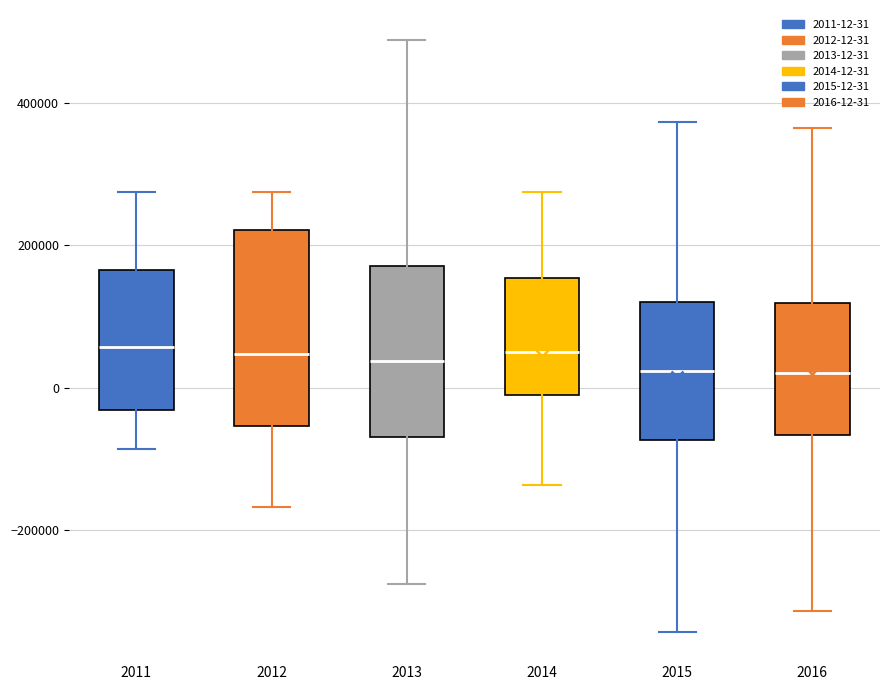

Which box is the tallest, from its lower edge to its upper edge?

2012